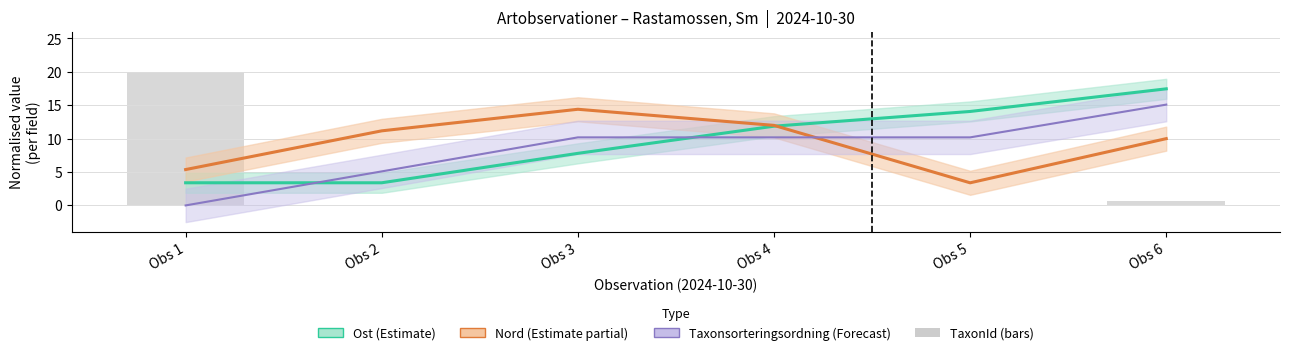

Count the number of values greater than 0.

2